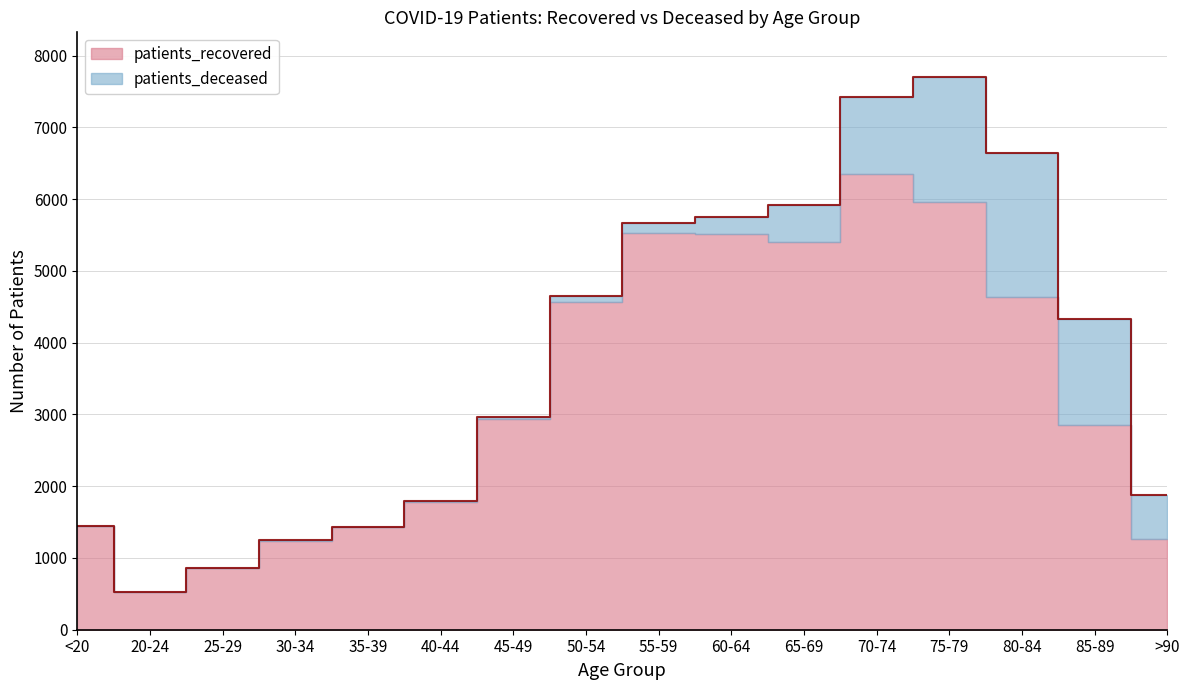

At which category does patients_deceased reach its first local valley?

25-29